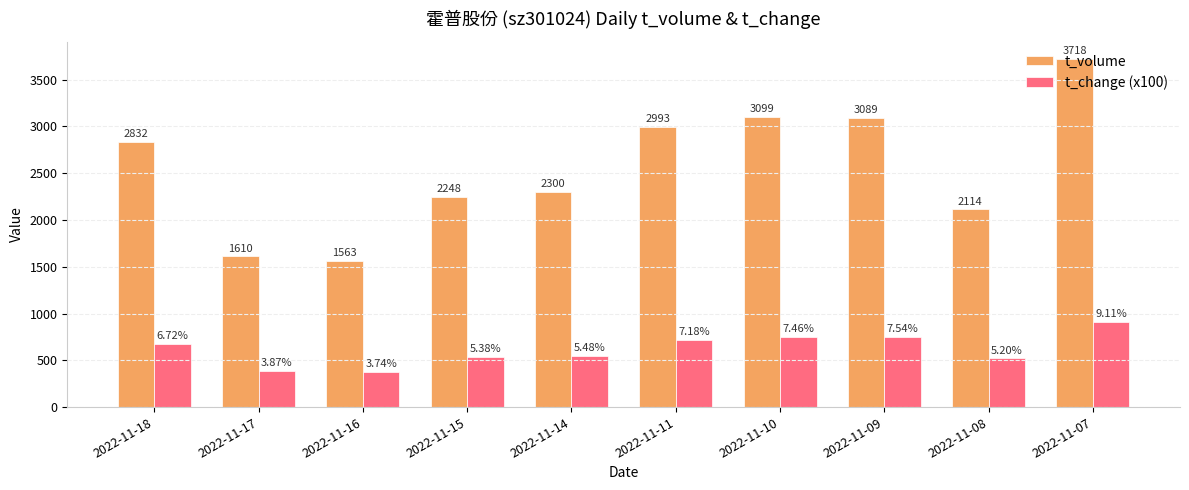

How many bars are there in each group?

2